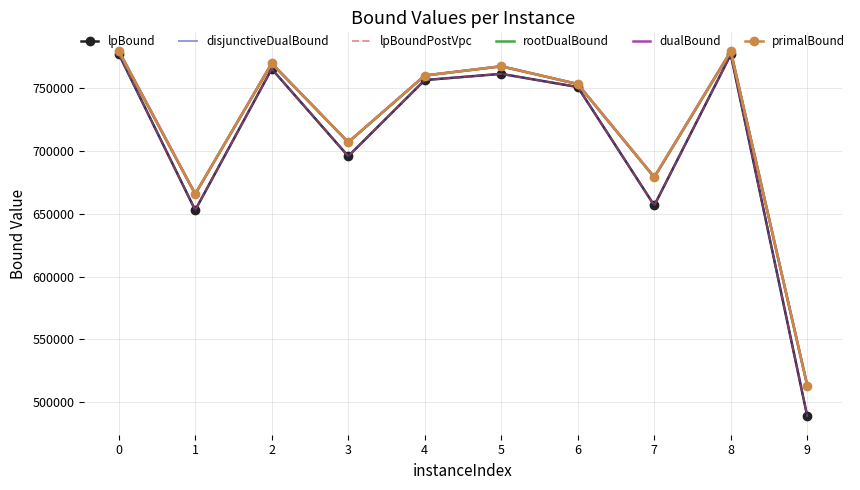

True or false: rootDualBound and disjunctiveDualBound intersect in this chart.

False